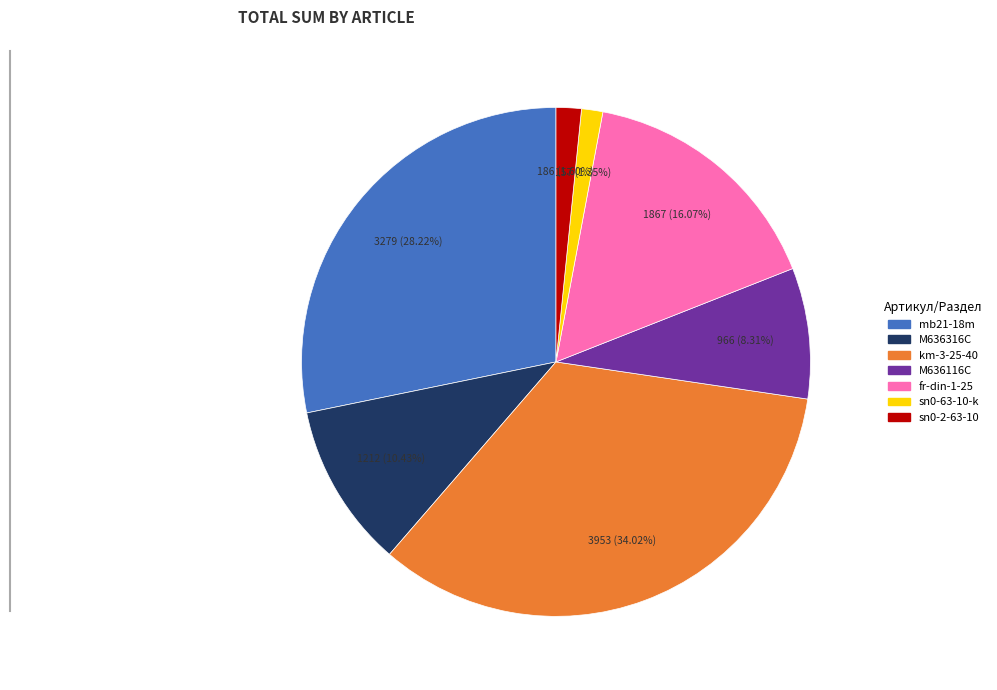

To the nearest percent, what is the difference between the M636116C and mb21-18m slice percentages?

20%